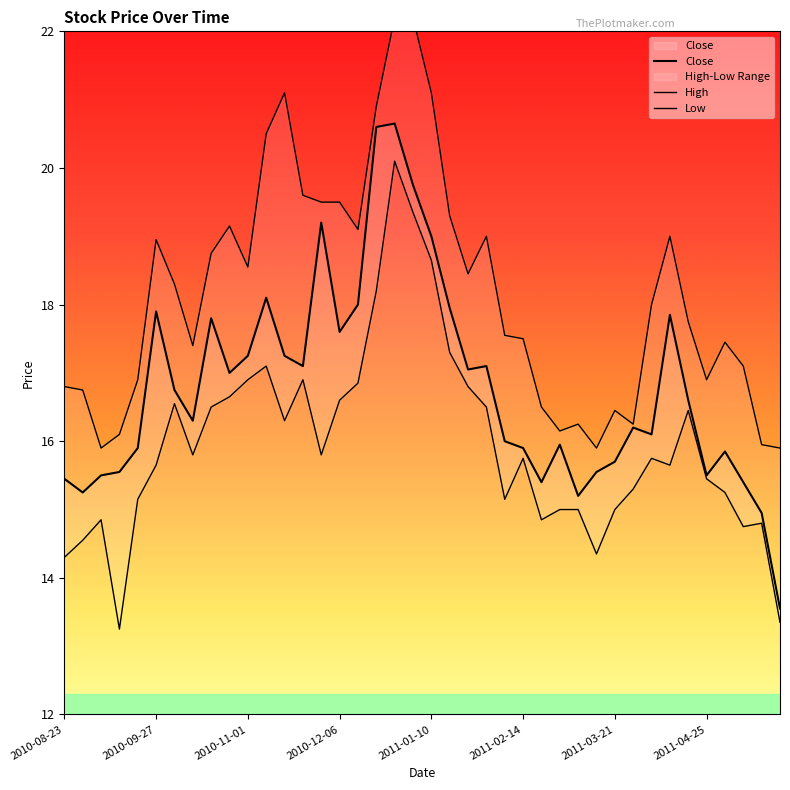

At how many categories does at least one series exceed 19?

12